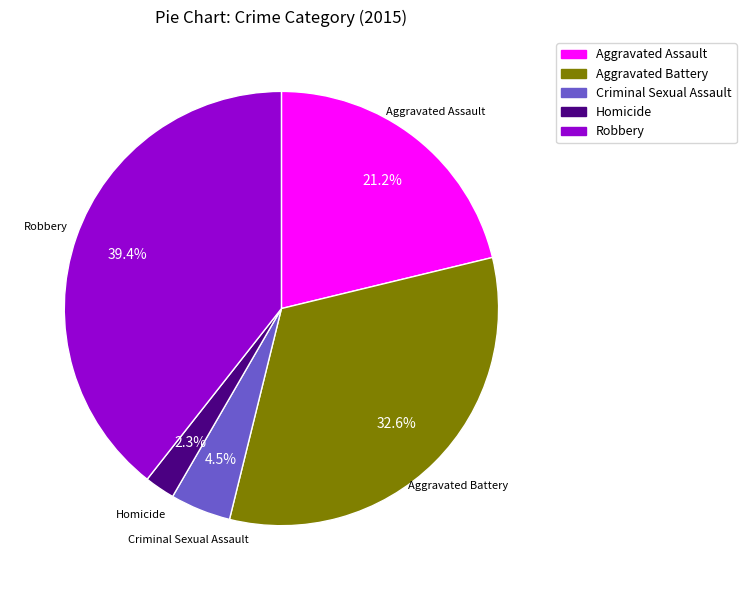

Which category has the smallest portion of the pie?

Homicide